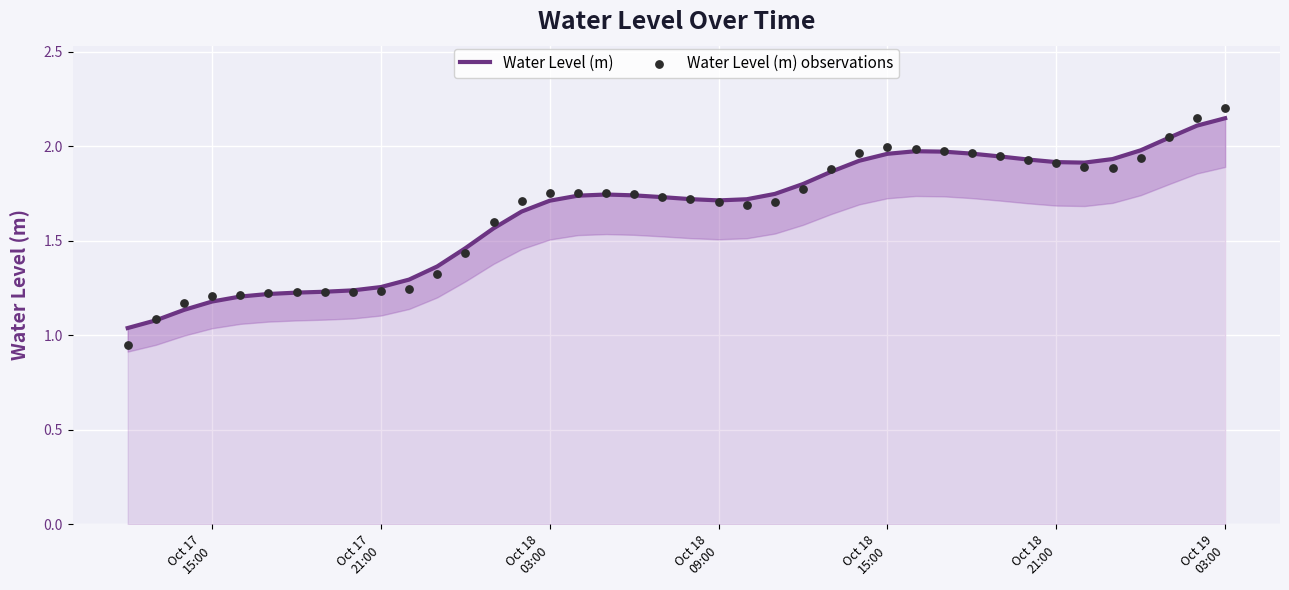

At how many categories does at least one series exceed 1?

40